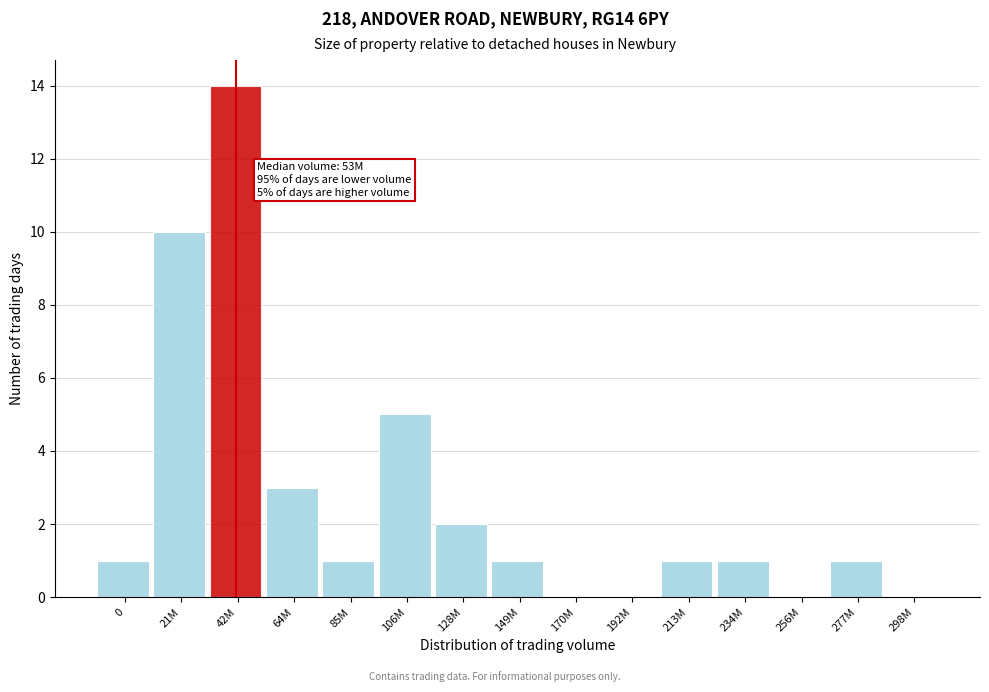

Reading left to right, list all the values displayed in this chart.

0=1	21M=10	42M=14	64M=3	85M=1	106M=5	128M=2	149M=1	170M=0	192M=0	213M=1	234M=1	256M=0	277M=1	298M=0